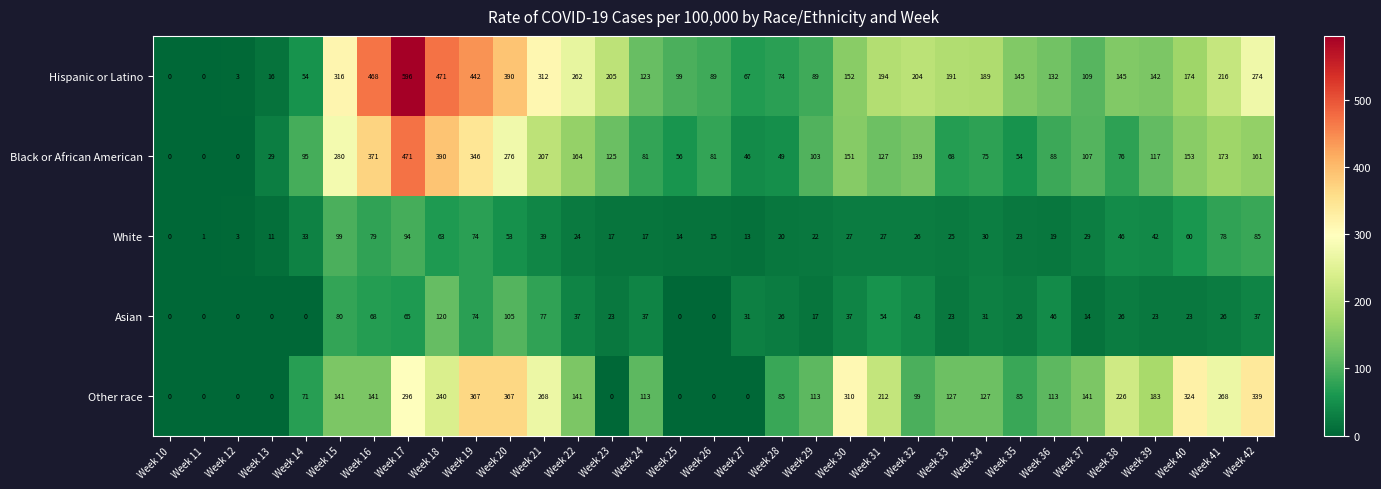

What is the difference between the Black or African American values at Week 16 and Week 42?

210